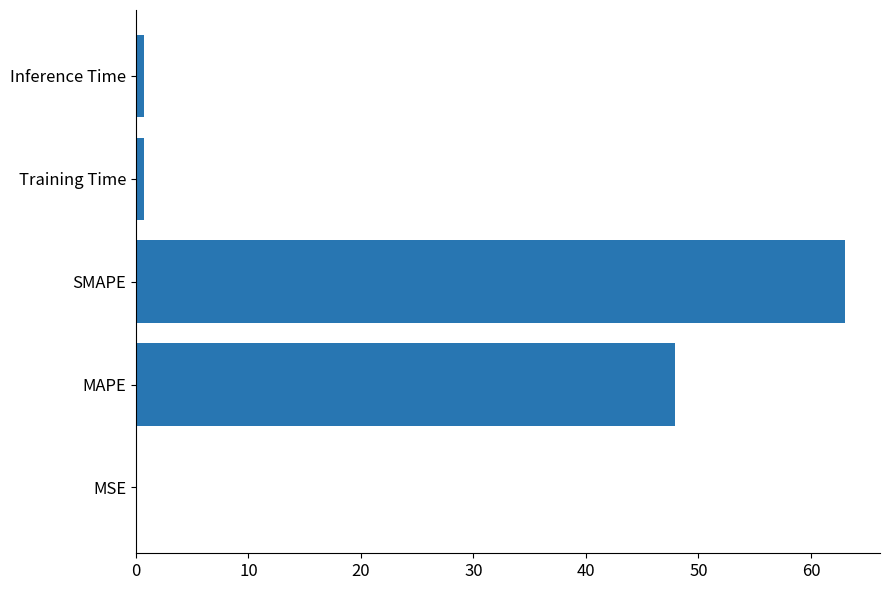

Does the chart contain stacked bars?

No